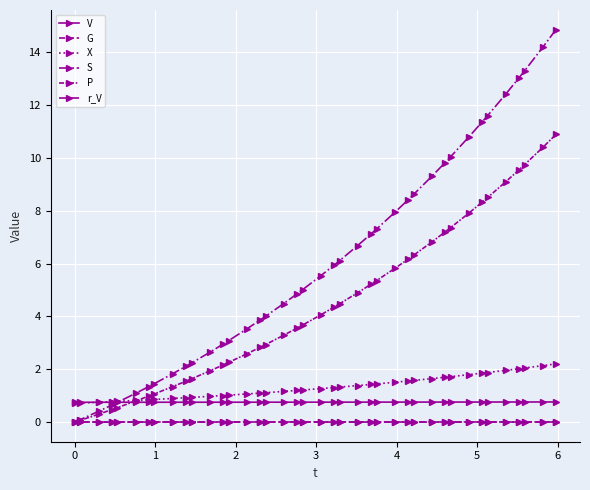

Which series has the widest spread of values?

S